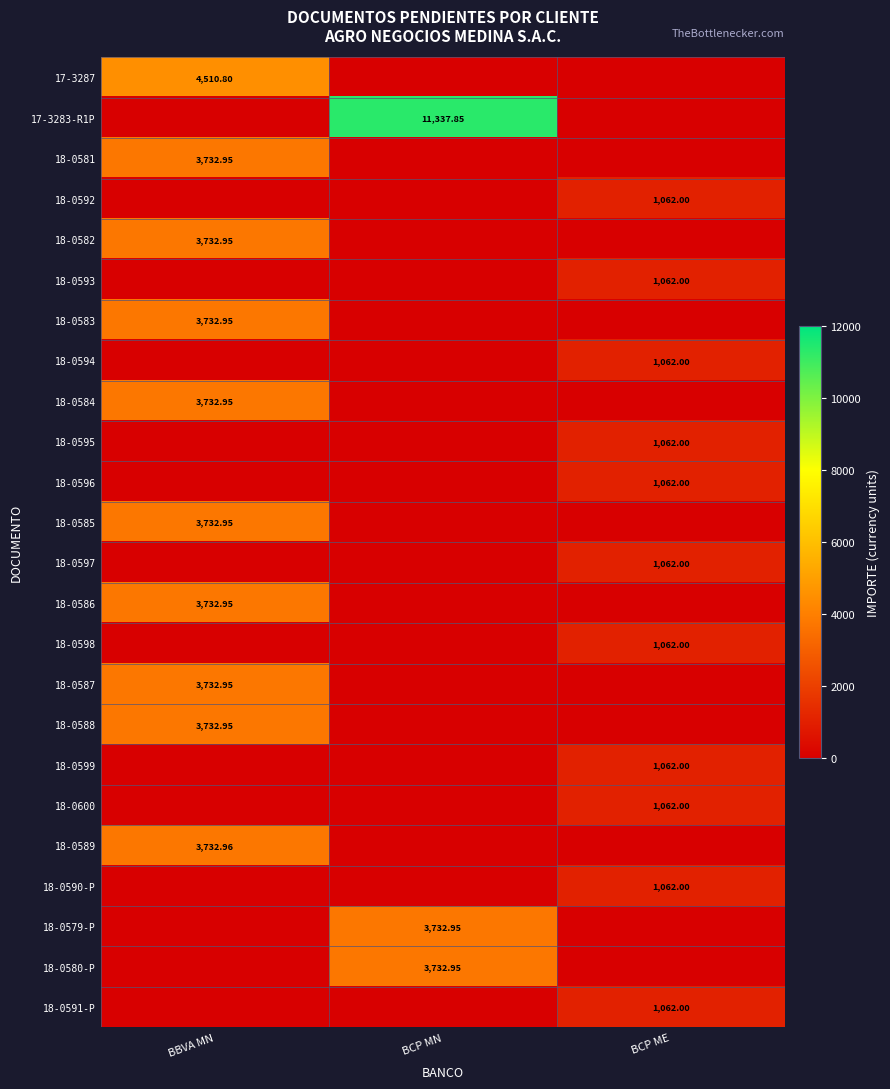

At how many categories does at least one series exceed 5843?

1